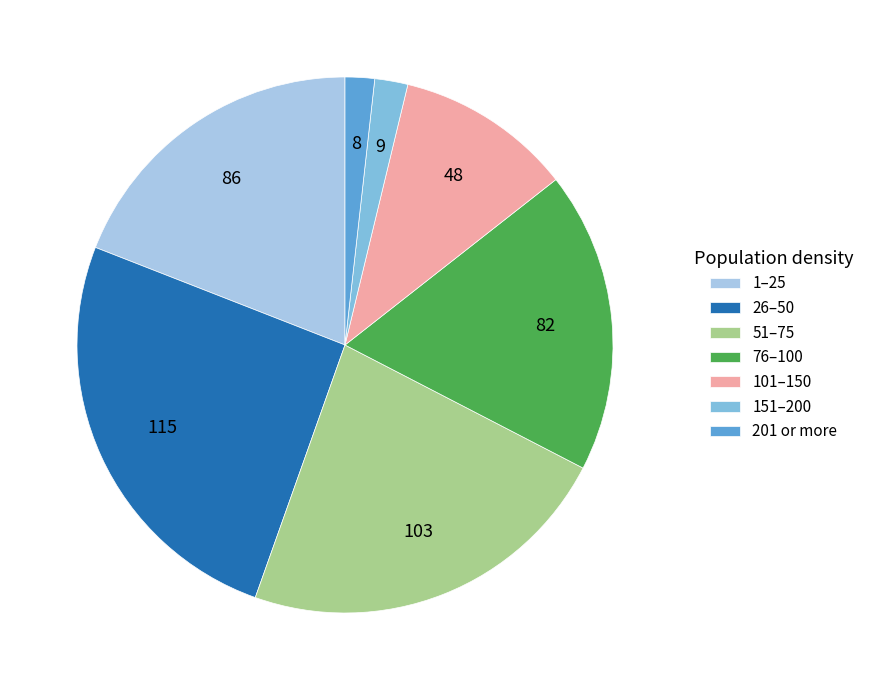

True or false: 26–50 accounts for 25% of the total.

True